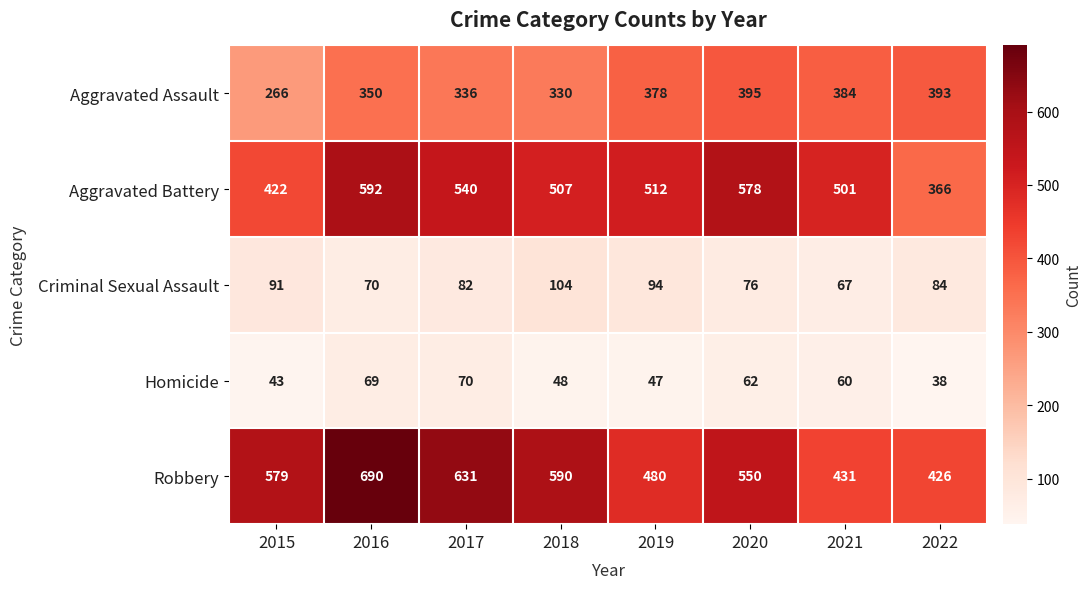

What is the sum of the Criminal Sexual Assault values at 2021 and 2022?

151